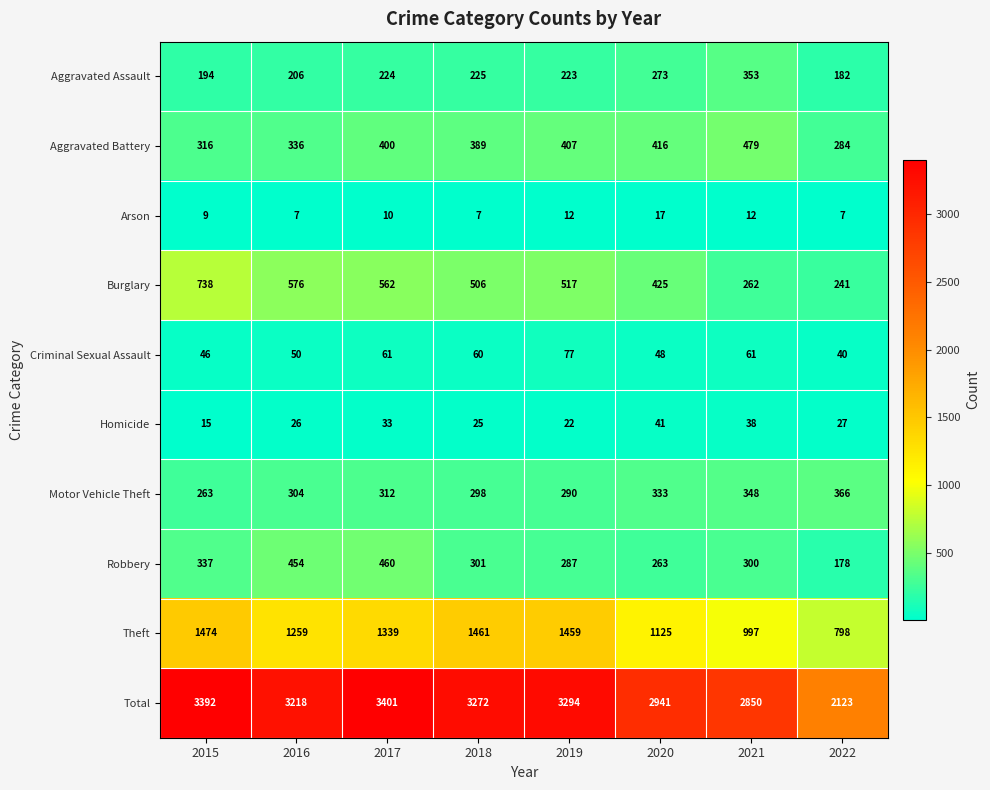

What is the difference between the Theft values at 2015 and 2022?

676